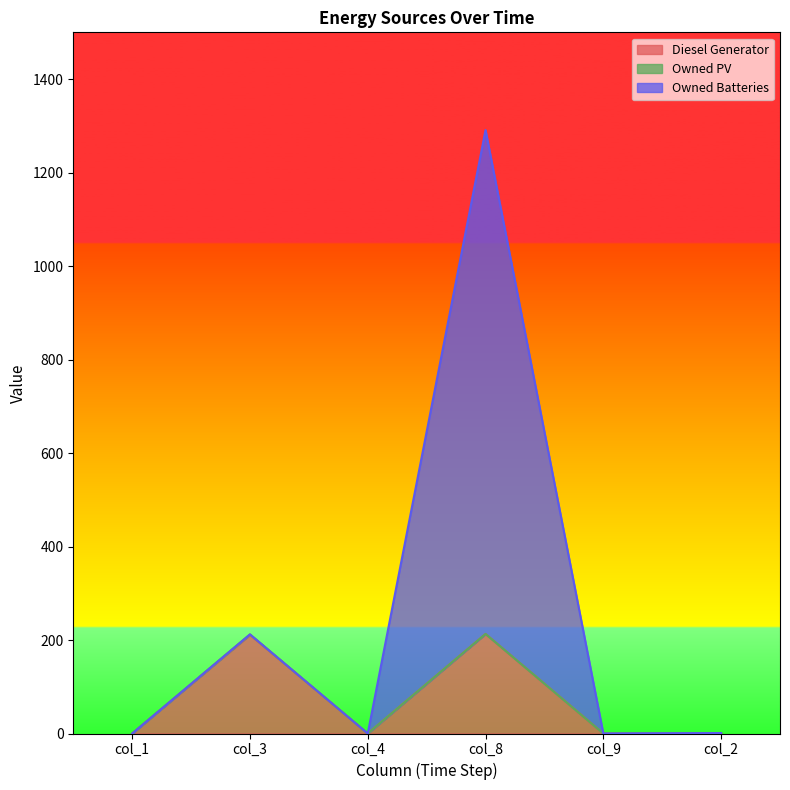

Does the chart display data point markers on the line(s)?

No